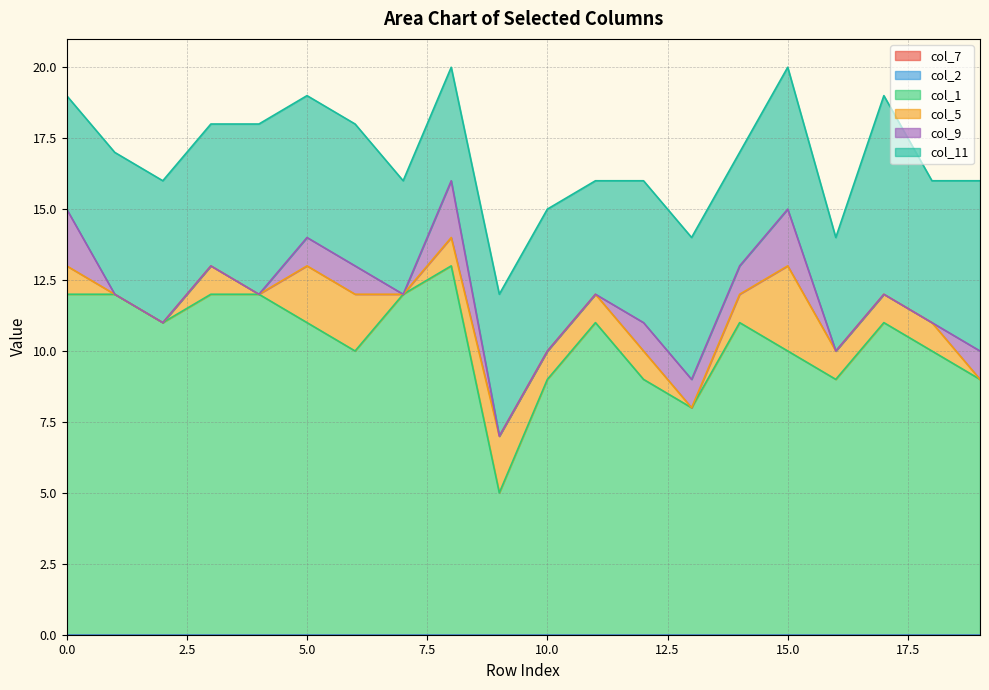

What is the total value across all series at 7?

16